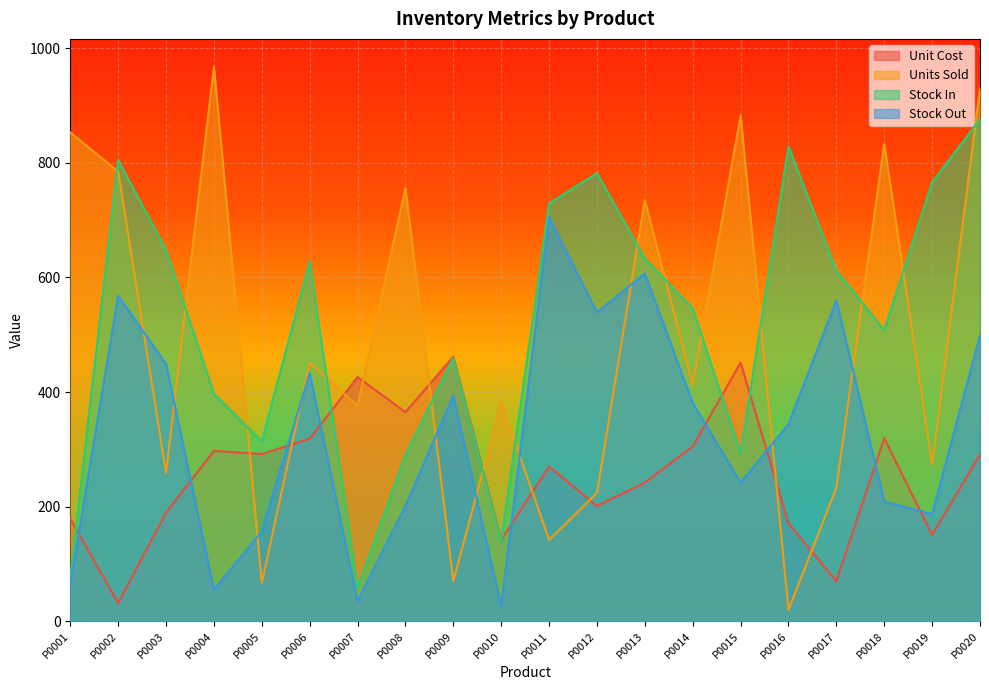

Which category has the highest value in the Unit Cost series?

P0009